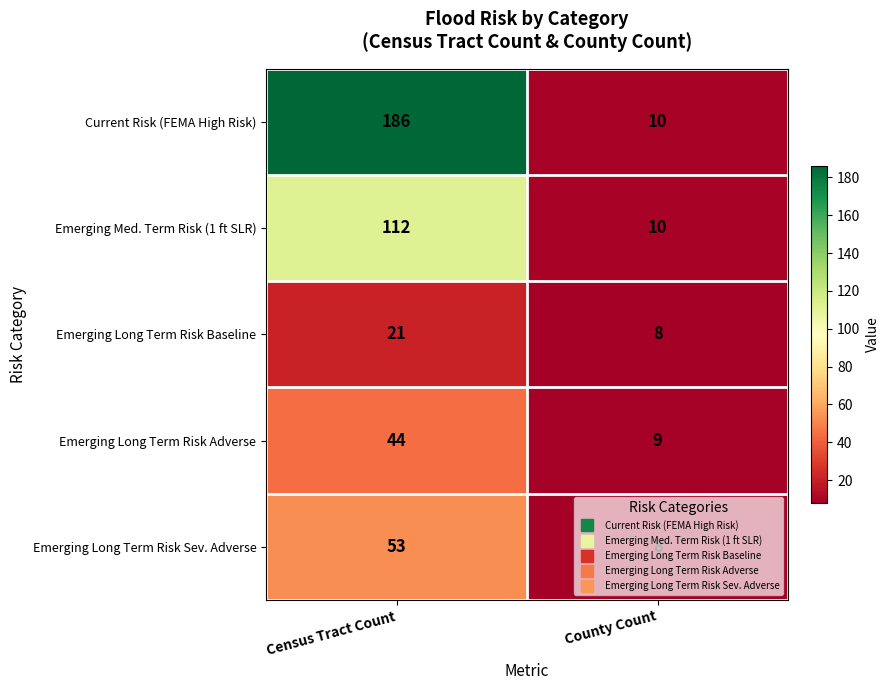

What is the sum of the Current Risk (FEMA High Risk) values at Census Tract Count and County Count?

196